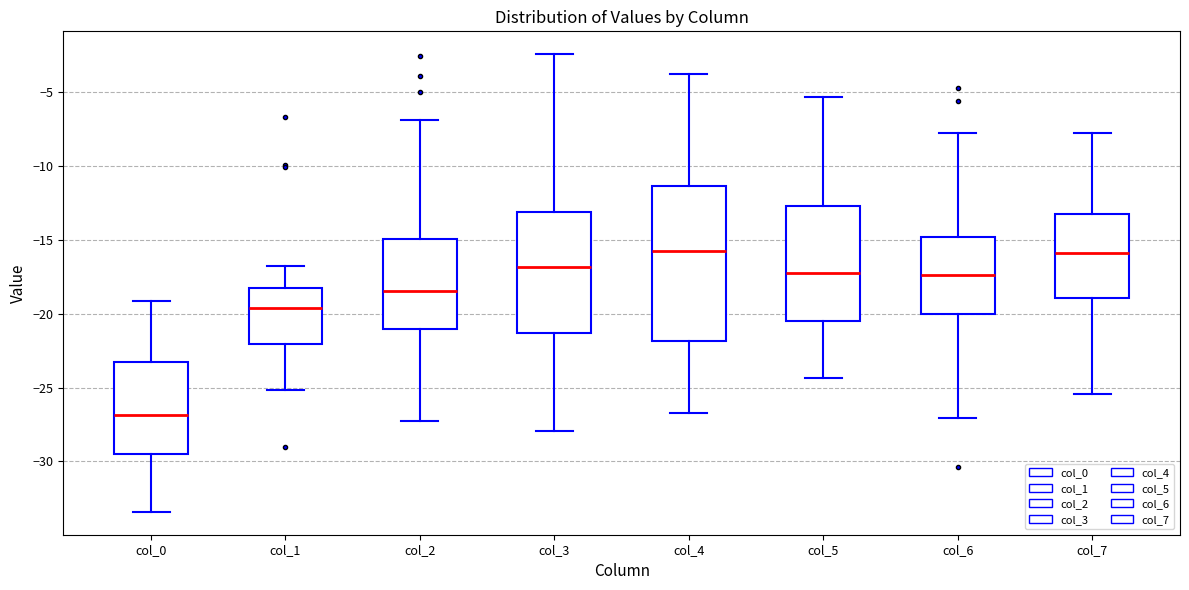

Reading left to right, transcribe this box plot: for each box, give where its median line is, the range the box spans, and where its two whiskers end, as read against the y-axis. The values are not printed on the chart, so give them approximately, as read against the axis.

col_0: median -27.0, box -29.5 to -23.0, whiskers -33.5 to -19.0
col_1: median -19.5, box -22.0 to -18.5, whiskers -25.0 to -17.0
col_2: median -18.5, box -21.0 to -15.0, whiskers -27.5 to -7.0
col_3: median -17.0, box -21.5 to -13.0, whiskers -28.0 to -2.5
col_4: median -15.5, box -22.0 to -11.5, whiskers -27.0 to -4.0
col_5: median -17.0, box -20.5 to -12.5, whiskers -24.5 to -5.5
col_6: median -17.5, box -20.0 to -15.0, whiskers -27.0 to -8.0
col_7: median -16.0, box -19.0 to -13.5, whiskers -25.5 to -8.0